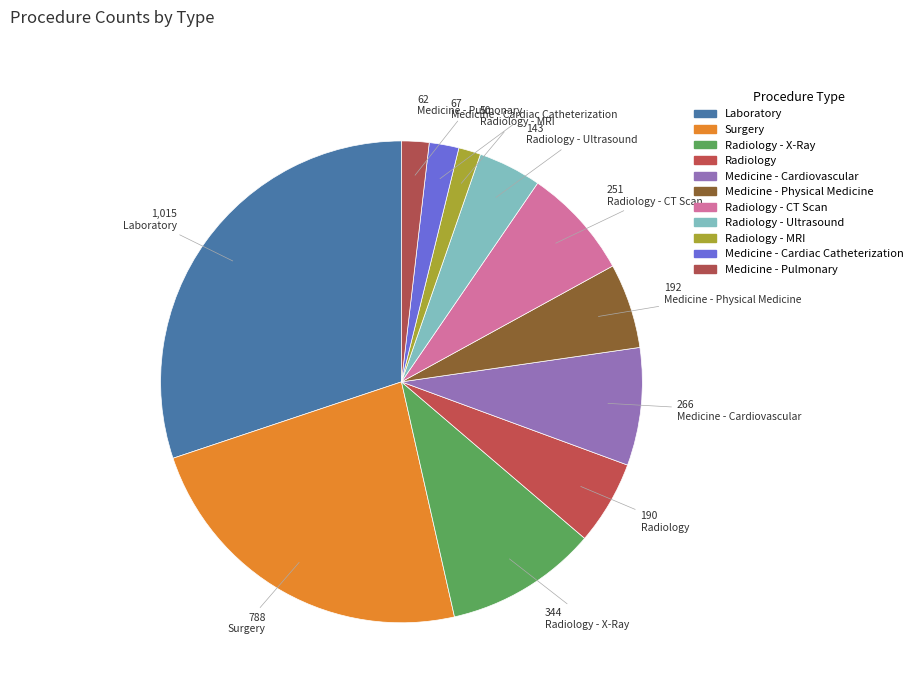

How many slices are in this pie chart?

11